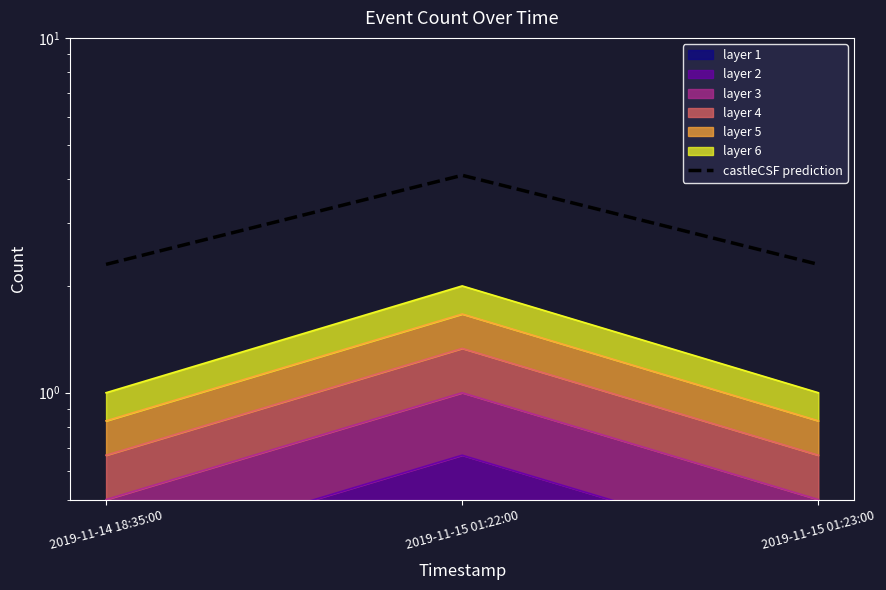

Is it true that the value at 2019-11-15 01:22:00 is 1.8?

False